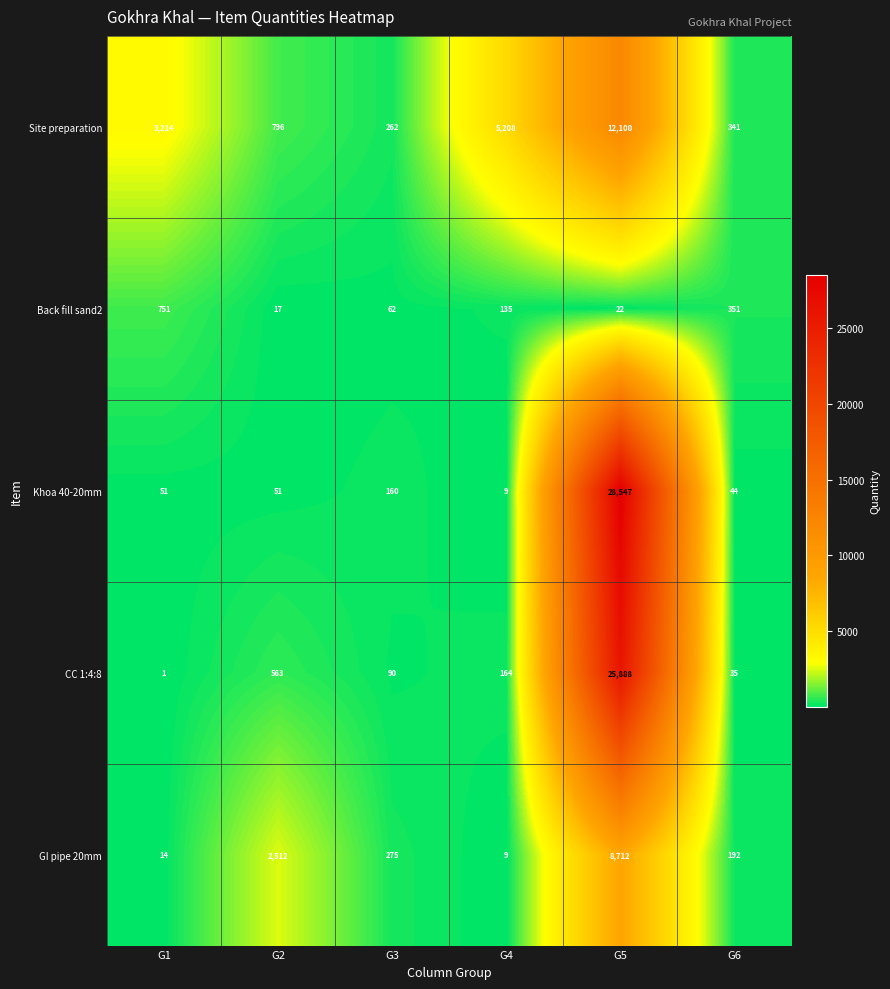

Reading left to right, extract all data points from this chart.

Site preparation: 3214	796	262	5208	12100	341
Back fill sand2: 751	17	62	135	22	351
Khoa 40-20mm: 51	51	160	9	28547	44
CC 1:4:8: 1	563	90	164	25888	35
GI pipe 20mm: 14	2512	275	9	8712	192